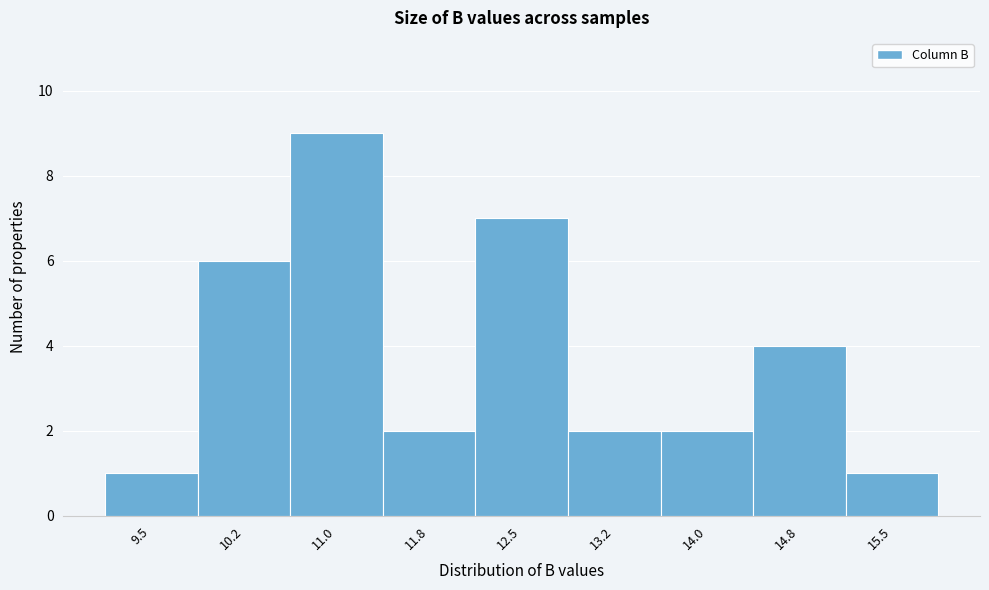

Reading right to left, transcribe all the data shown in this chart.

1	4	2	2	7	2	9	6	1